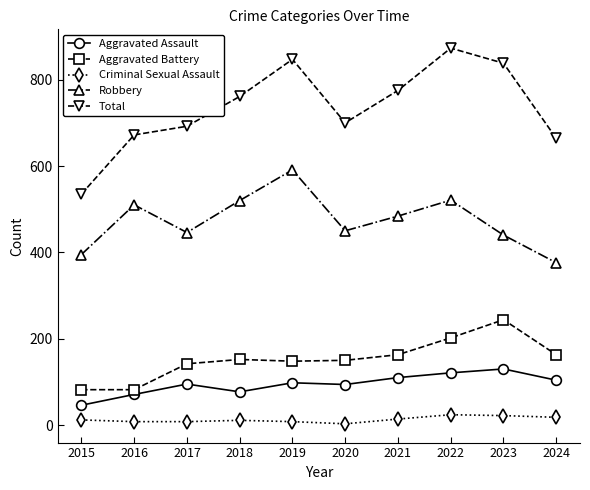

What is the total value across all series at 2020?

1397